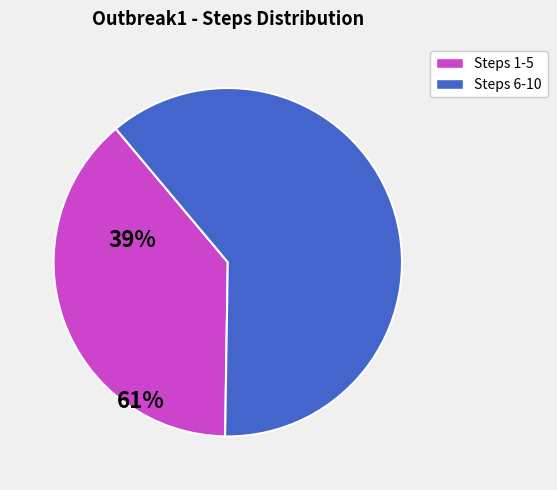

How many slices are in this pie chart?

2